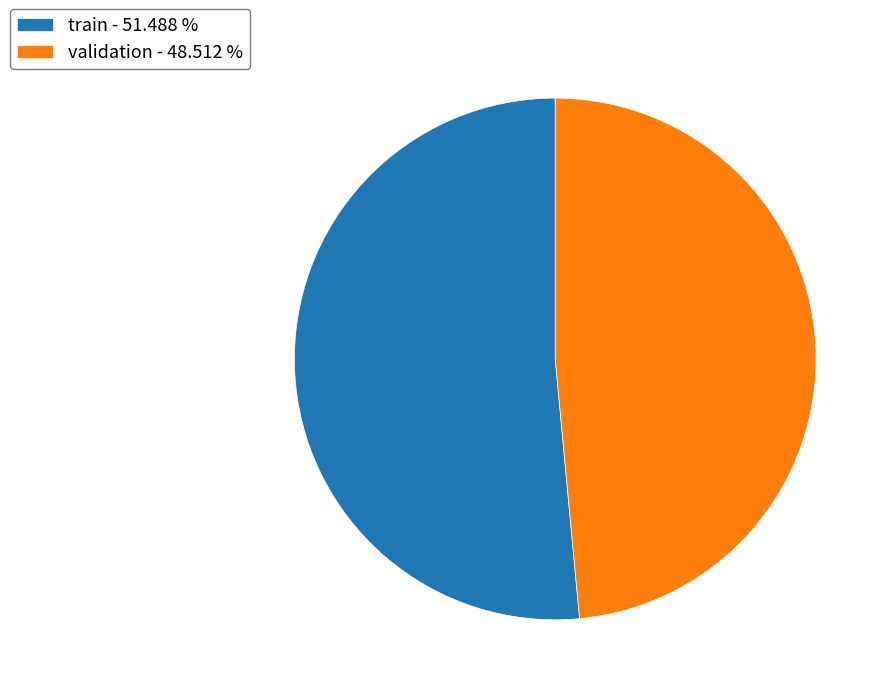

Is there a majority slice in this chart?

Yes